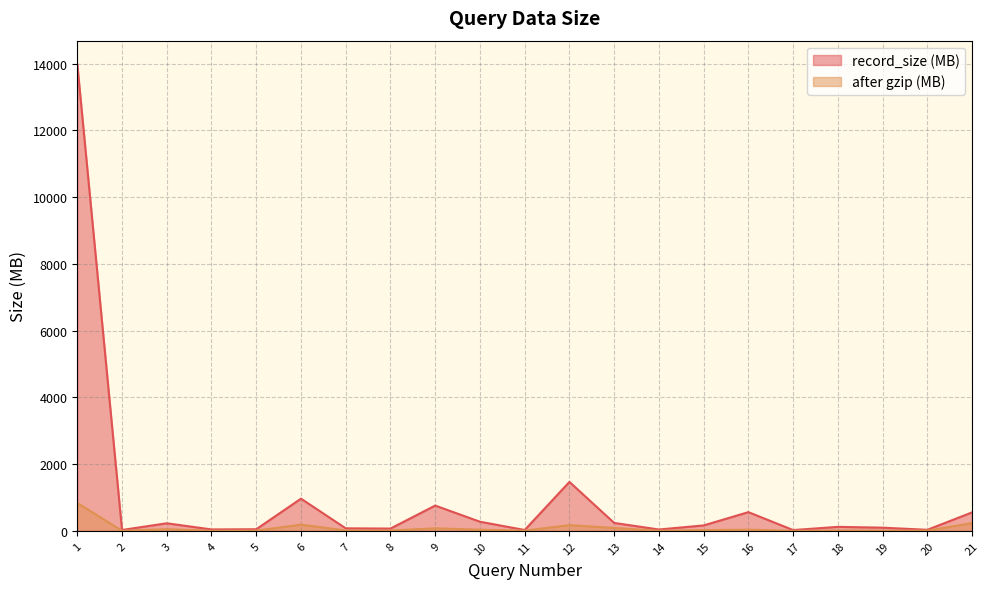

List the series in order of their peak value, lowest first.

after gzip (MB), record_size (MB)